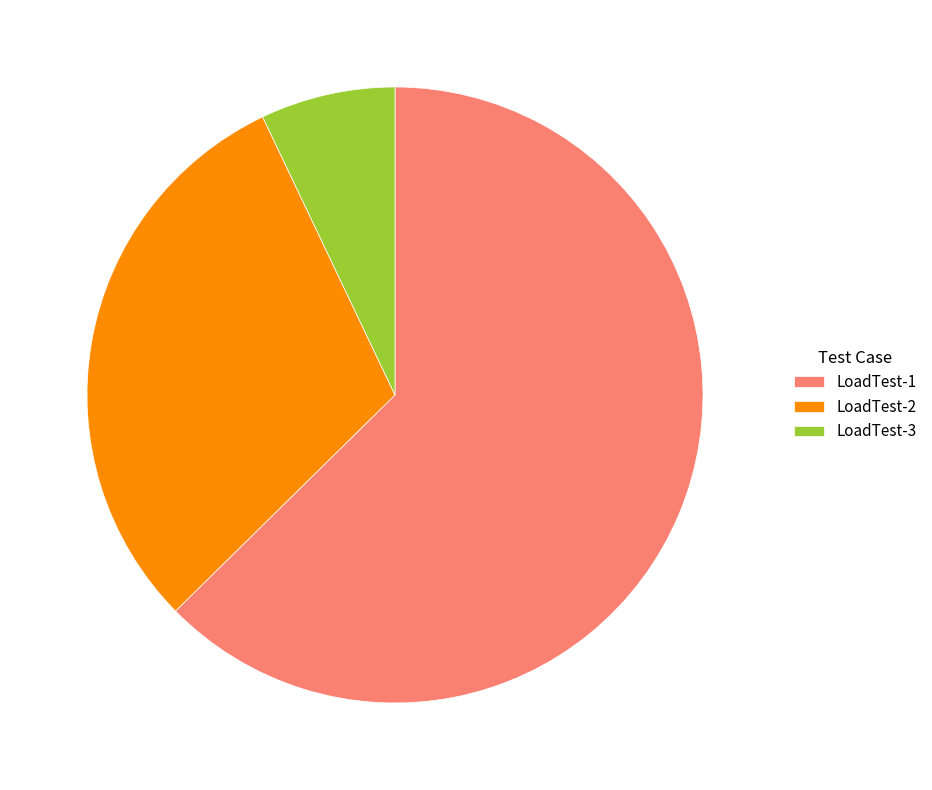

Does any single category account for the majority?

Yes